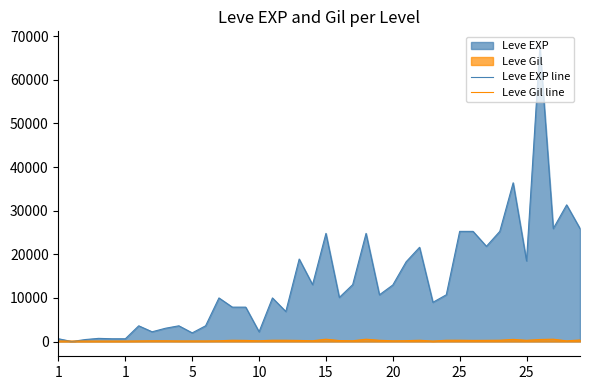

True or false: Leve EXP line and Leve Gil line cross at least once.

True